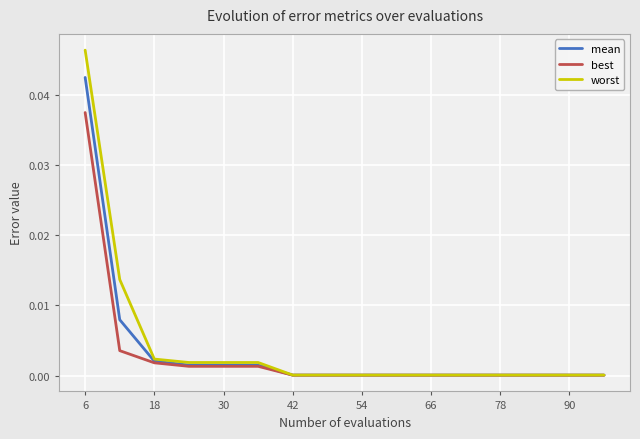

List the series in order of their peak value, lowest first.

best, mean, worst